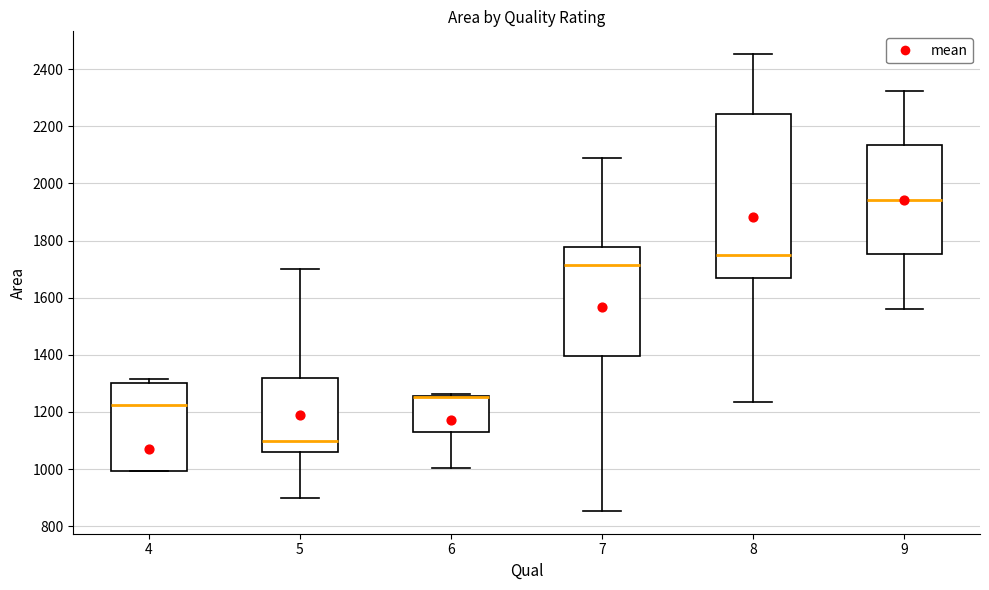

Reading left to right, transcribe this box plot: for each box, give where its median line is, the range the box spans, and where its two whiskers end, as read against the y-axis. The values are not printed on the chart, so give them approximately, as read against the axis.

4: median 1220, box 1000 to 1300, whiskers 1000 to 1320
5: median 1100, box 1060 to 1320, whiskers 900 to 1700
6: median 1260 (drawn on the box's upper edge), box 1120 to 1260, whiskers 1000 to 1260
7: median 1720, box 1400 to 1780, whiskers 860 to 2100
8: median 1740, box 1680 to 2240, whiskers 1240 to 2460
9: median 1940, box 1760 to 2140, whiskers 1560 to 2320